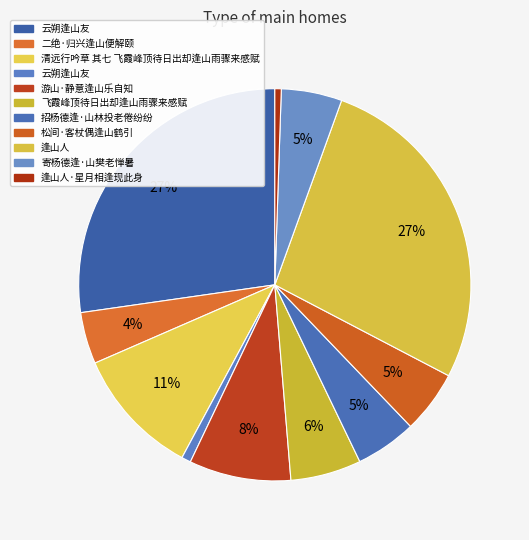

How many segments does this pie chart have?

11